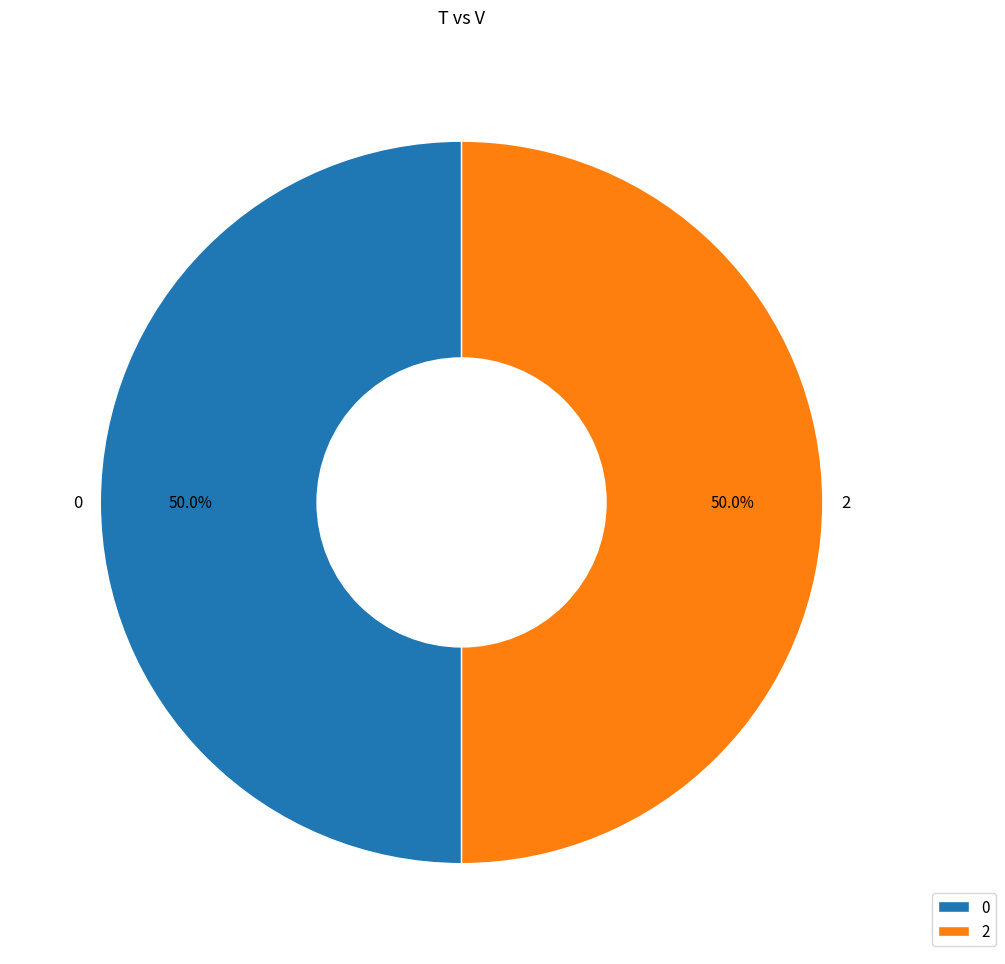

To the nearest percent, what is the difference between the largest and smallest slice percentages?

0%